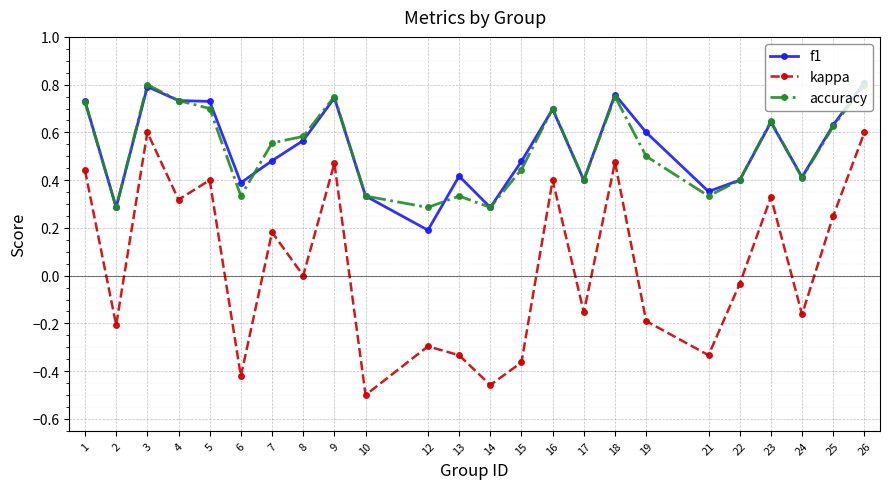

At which label does kappa reach its minimum?

10